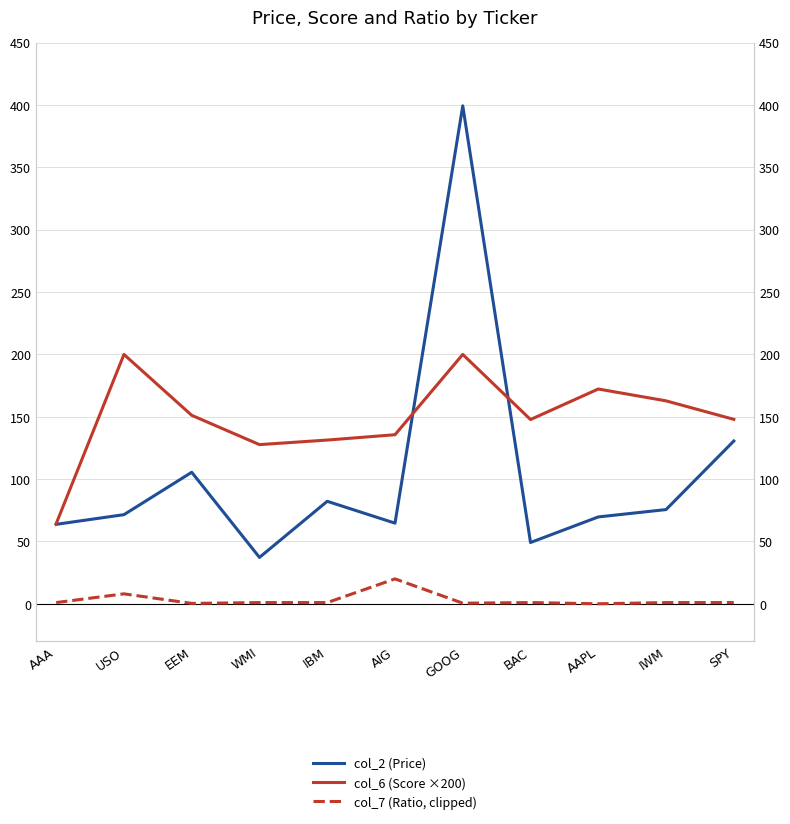

Reading left to right, list all the values displayed in this chart.

col_2 (Price): AAA=63.8	USO=71.5	EEM=105.5	WMI=37.2	IBM=82.2	AIG=64.7	GOOG=399.4	BAC=49.2	AAPL=69.7	IWM=75.6	SPY=130.6
col_6 (Score ×200): AAA=64.3	USO=200.0	EEM=151.2	WMI=127.7	IBM=131.3	AIG=135.6	GOOG=200.0	BAC=147.8	AAPL=172.3	IWM=162.8	SPY=147.9
col_7 (Ratio, clipped): AAA=1.0	USO=8.0	EEM=0.3	WMI=1.0	IBM=1.0	AIG=20.0	GOOG=0.5	BAC=1.0	AAPL=0.0	IWM=1.0	SPY=1.0